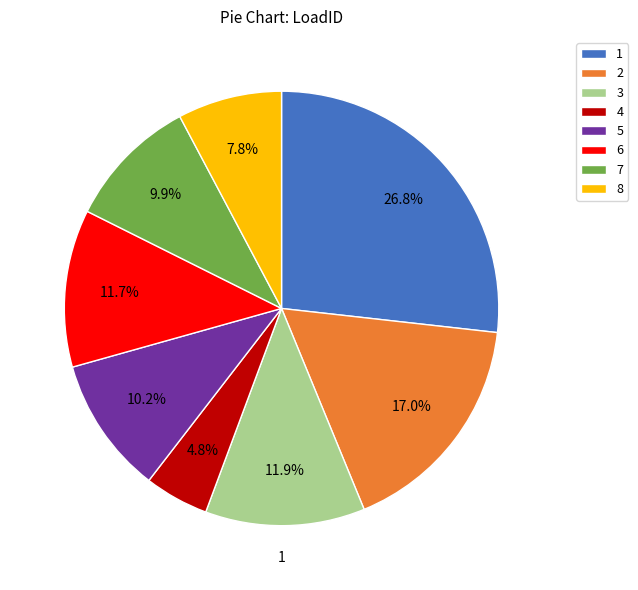

What percentage is the 2 slice, to the nearest percent?

17%